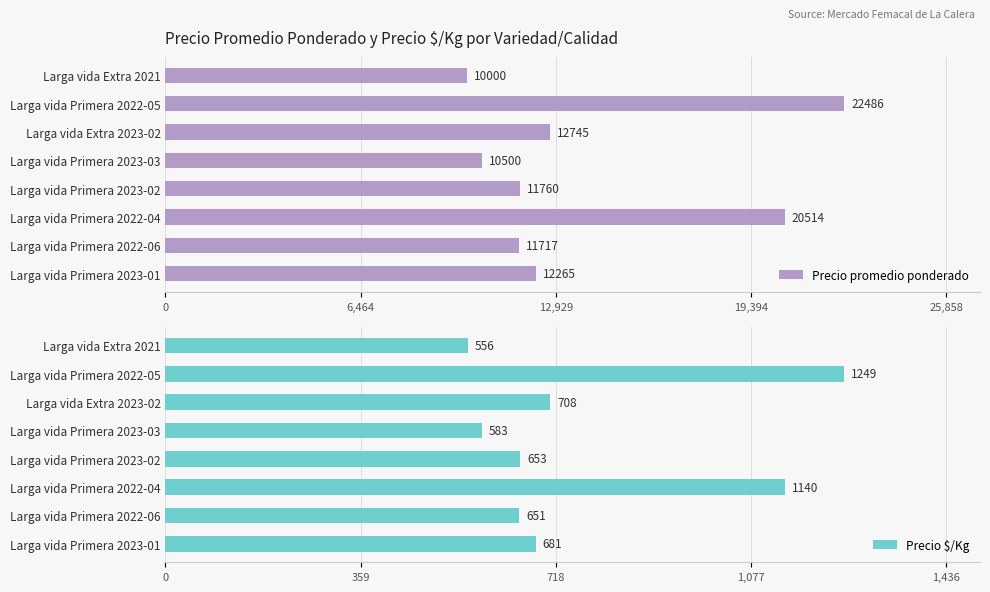

The Precio promedio ponderado series shows 22486 at Larga vida Primera 2022-05. True or false?

True